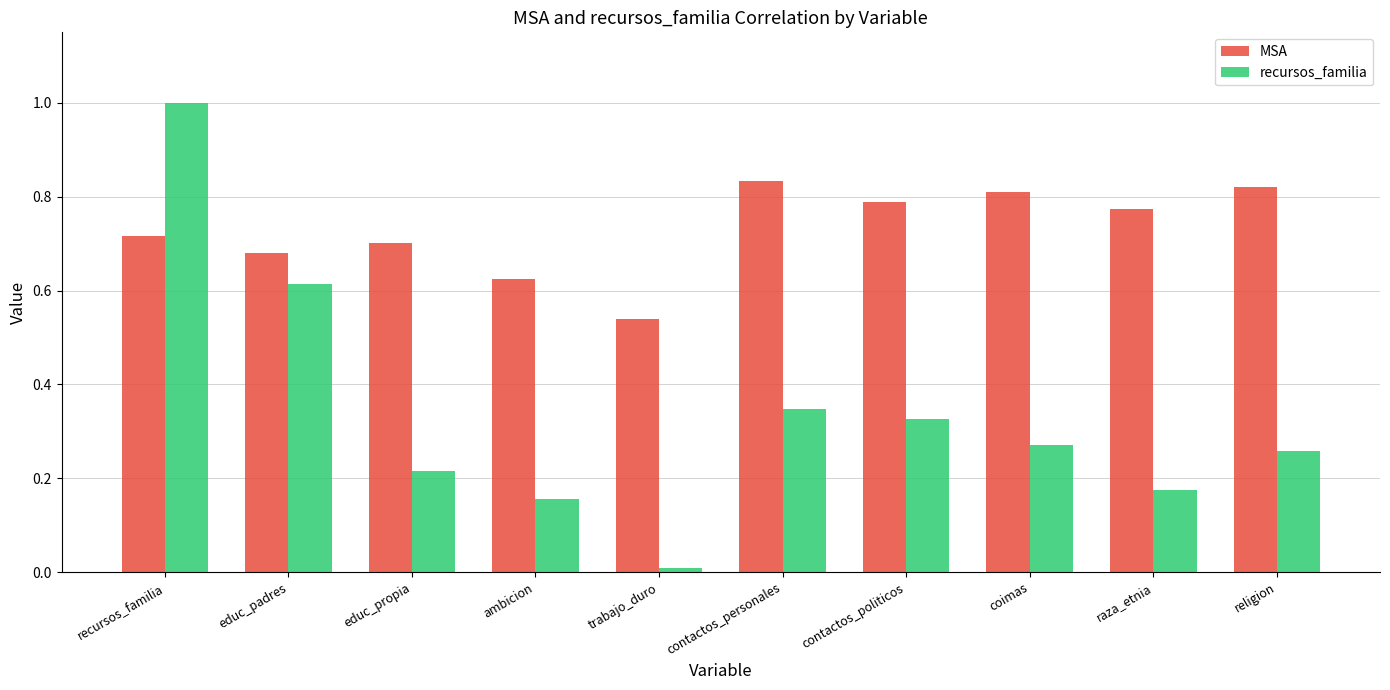

What is the maximum value for recursos_familia?

1.0